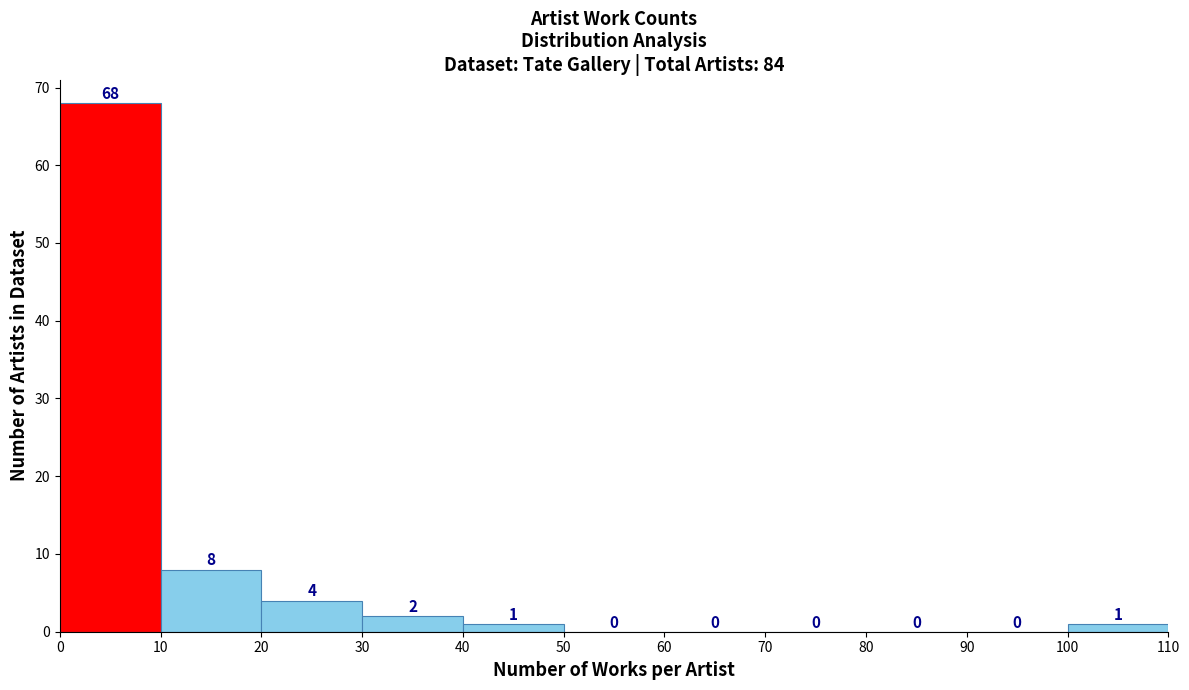

Reading left to right, list every bar in this chart as the range it spans on the x-axis followed by its height.

0 to 10: 68
10 to 20: 8
20 to 30: 4
30 to 40: 2
40 to 50: 1
50 to 60: 0
60 to 70: 0
70 to 80: 0
80 to 90: 0
90 to 100: 0
100 to 110: 1